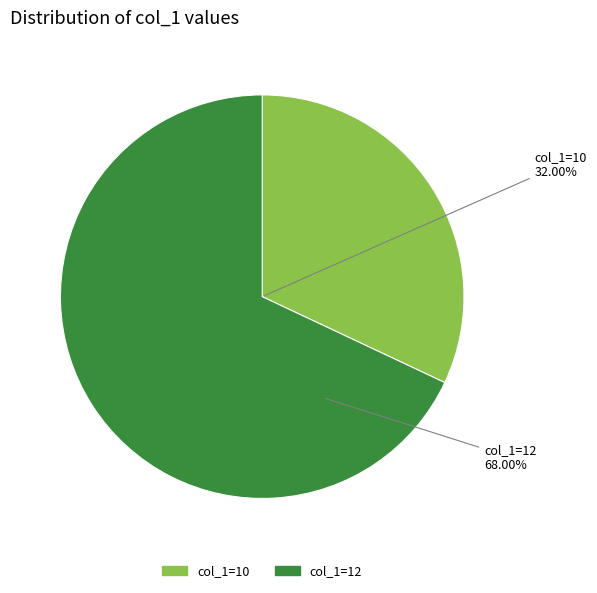

Which category has the smallest portion of the pie?

col_1=10